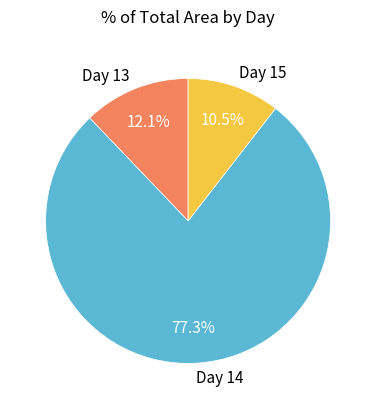

How many slices are in this pie chart?

3